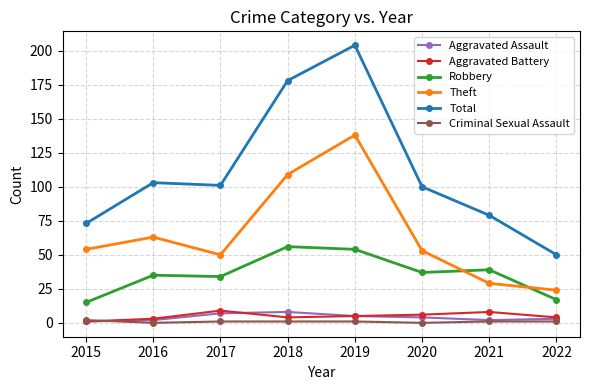

True or false: Robbery and Total cross at least once.

False